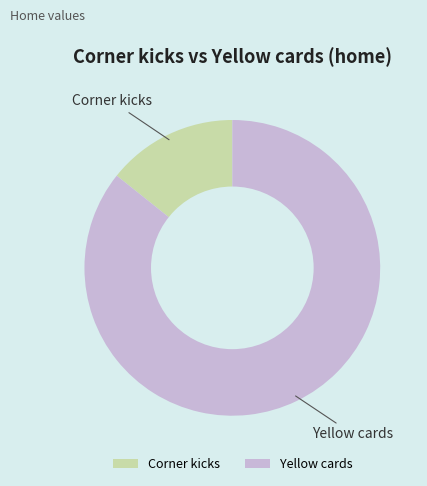

Is it true that Yellow cards is 86% of the pie?

True